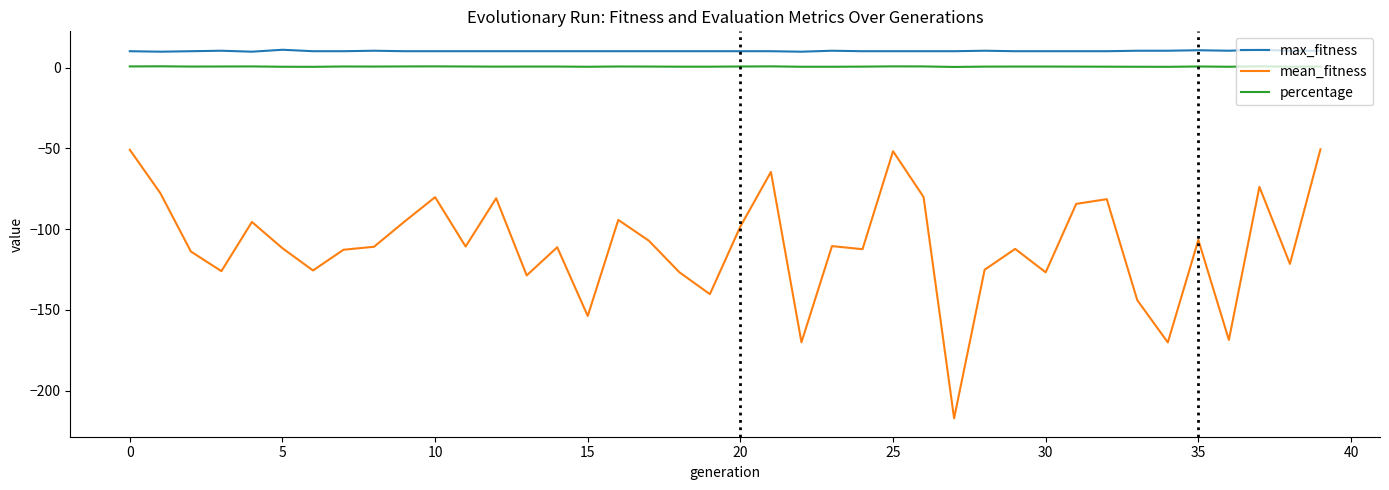

True or false: mean_fitness and max_fitness intersect in this chart.

False